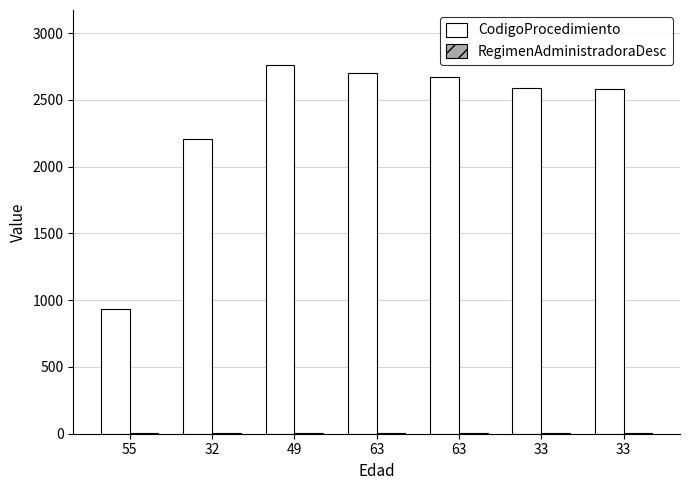

How many distinct data groups are displayed?

2